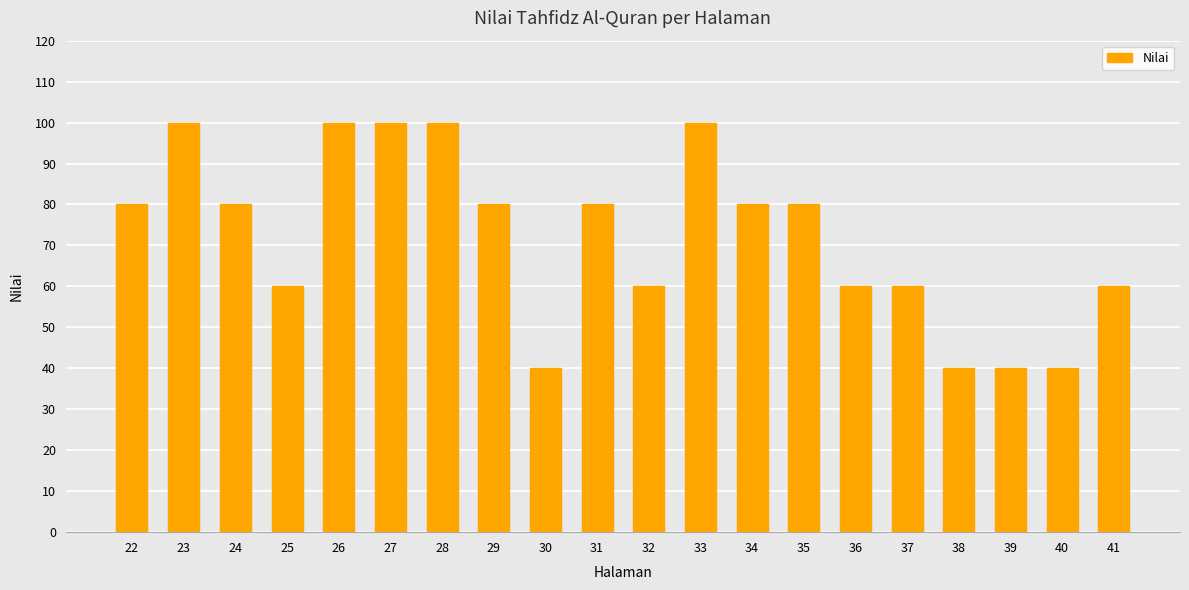

True or false: the data shows 8 at 30.

False